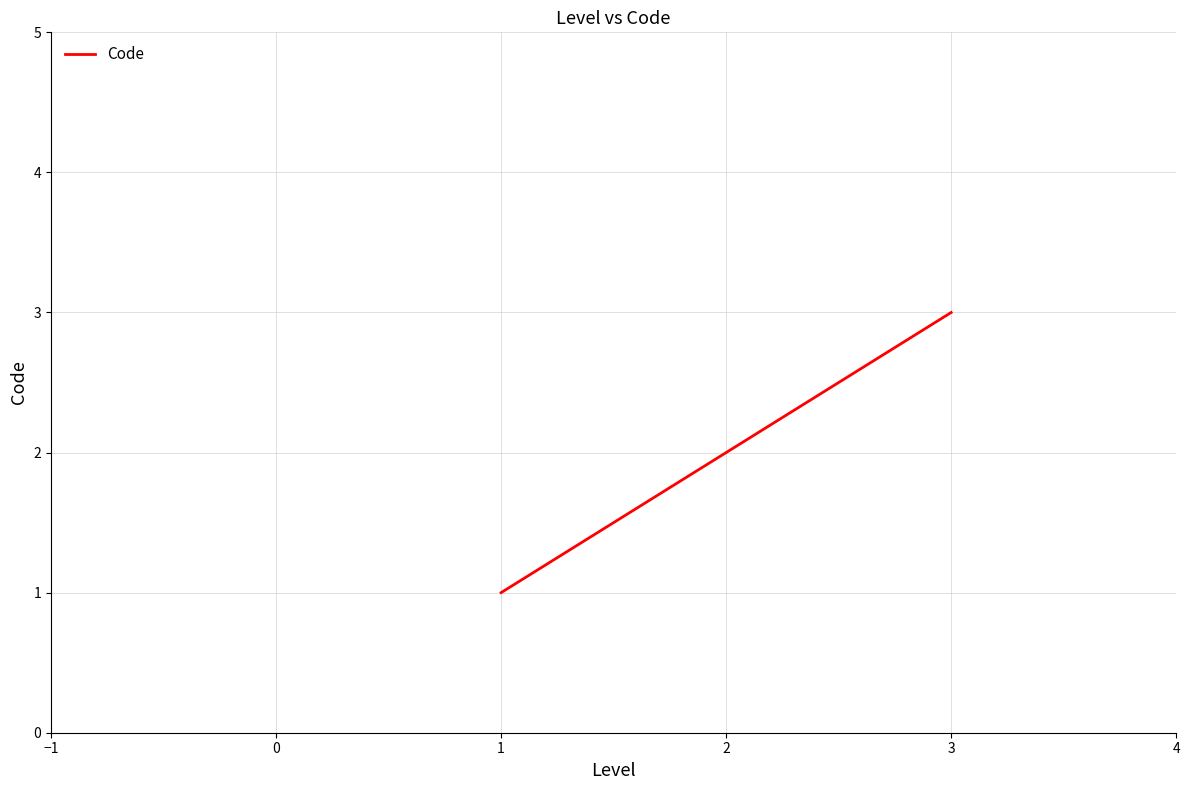

Which label corresponds to the smallest value in the chart?

1